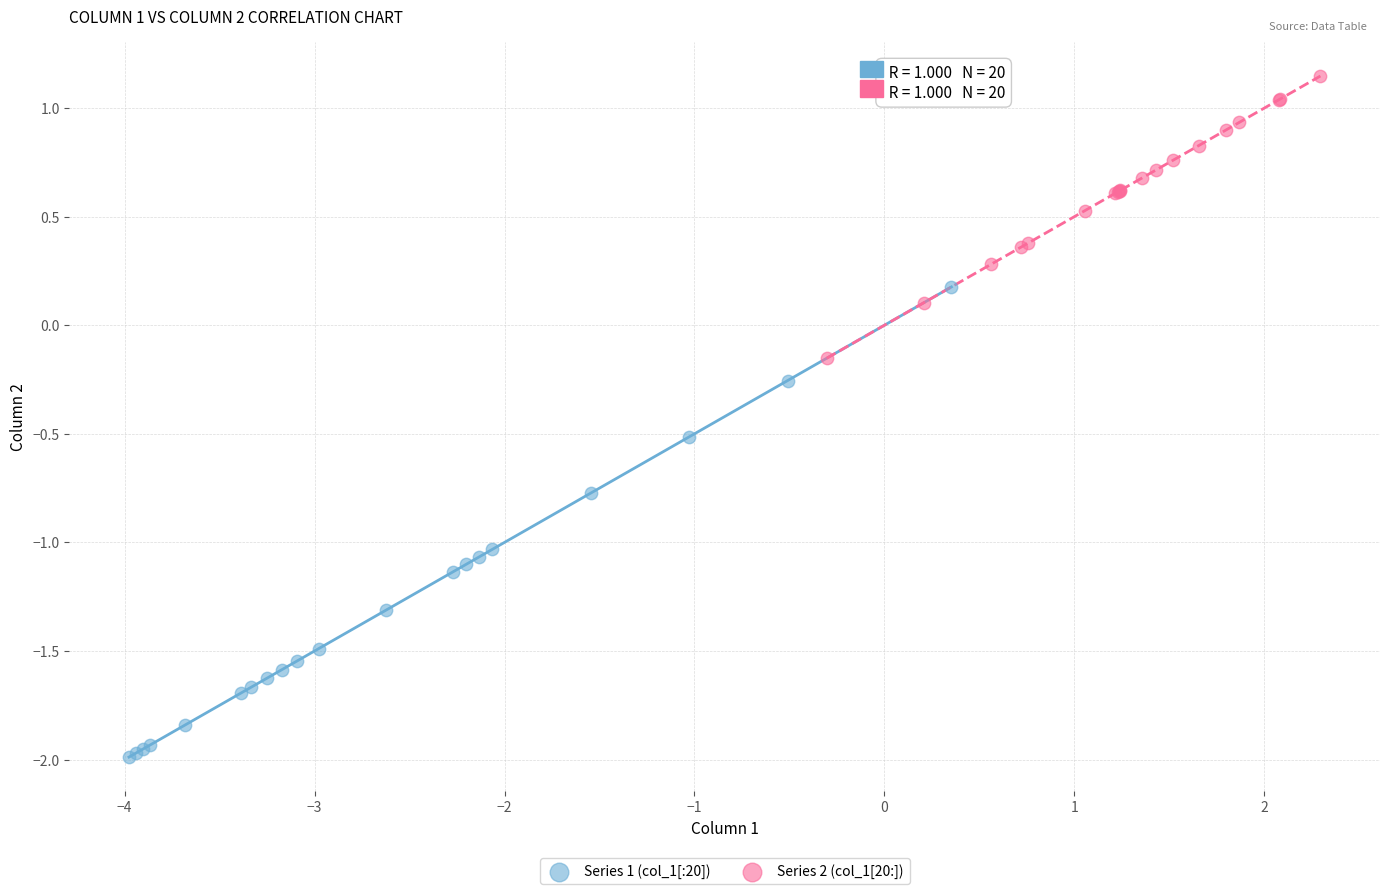

Which series has the largest Y range (max minus min)?

Series 1 (col_1[:20])